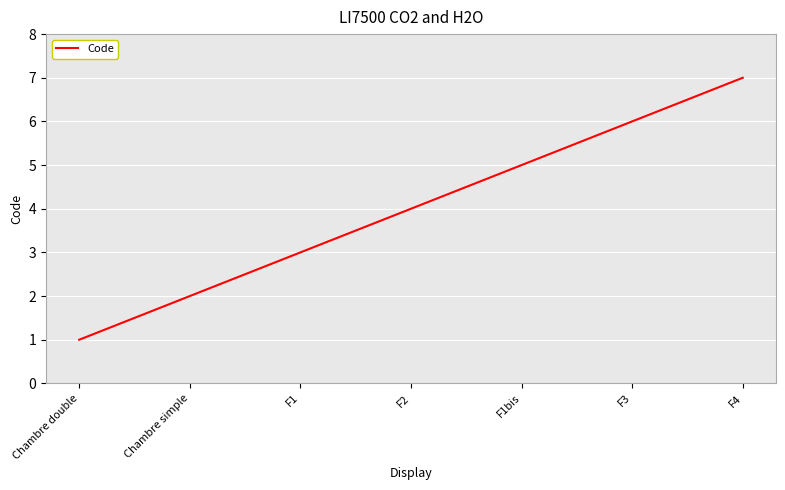

The chart shows a value of 4 at F2. True or false?

True